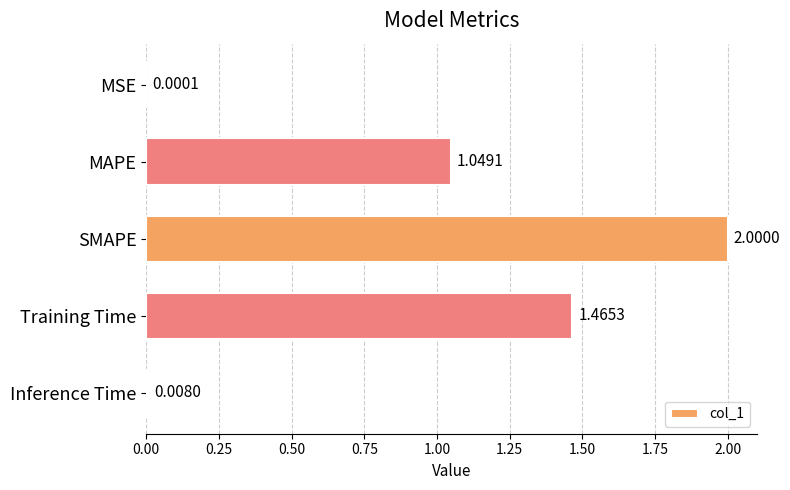

What is the change in value from MAPE to Training Time?

+0.4